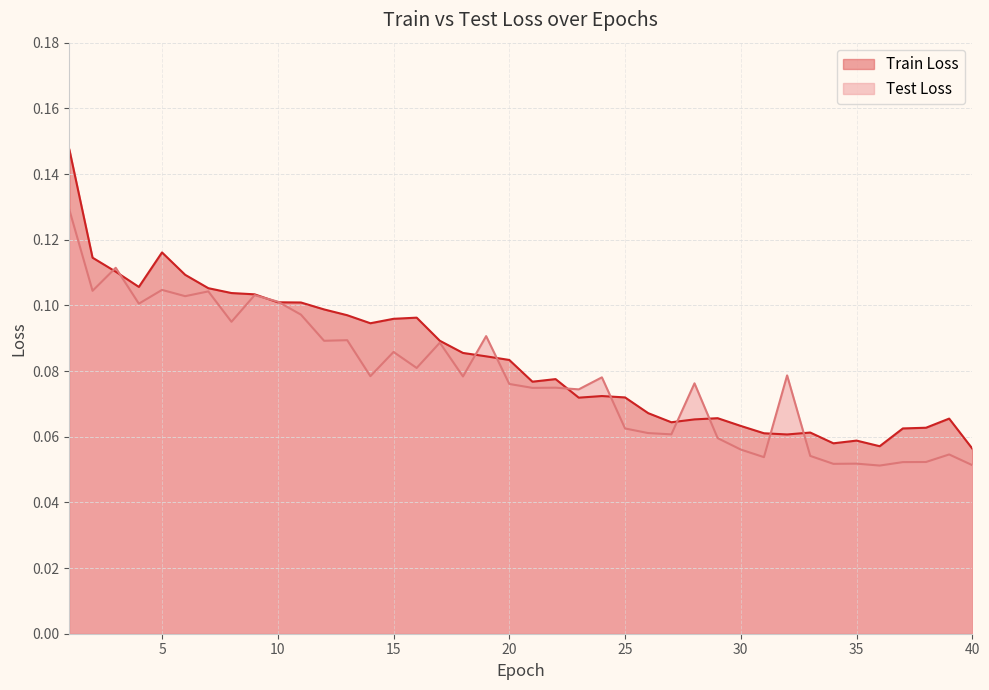

What is the highest value of the Test Loss series?

0.1